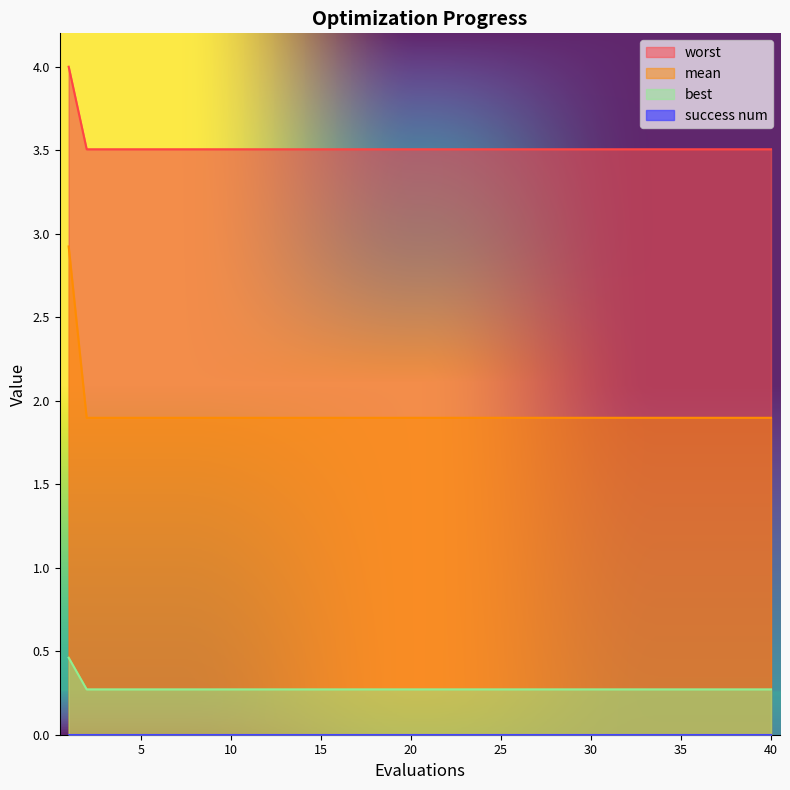

Read the best value at 3.

1.9